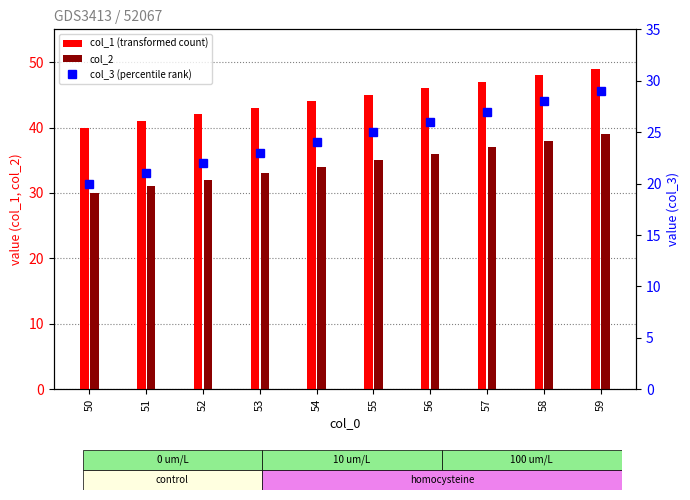

Which series has the widest spread of values?

col_1 (transformed count)